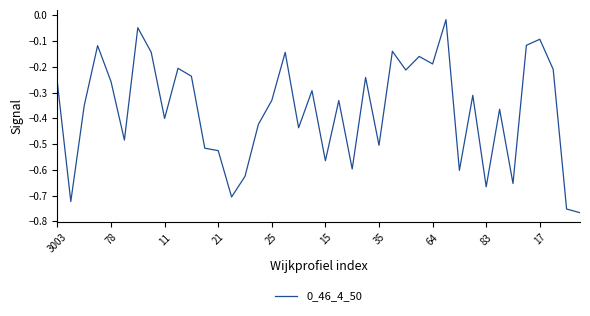

What is the difference between the maximum and minimum values?

0.7